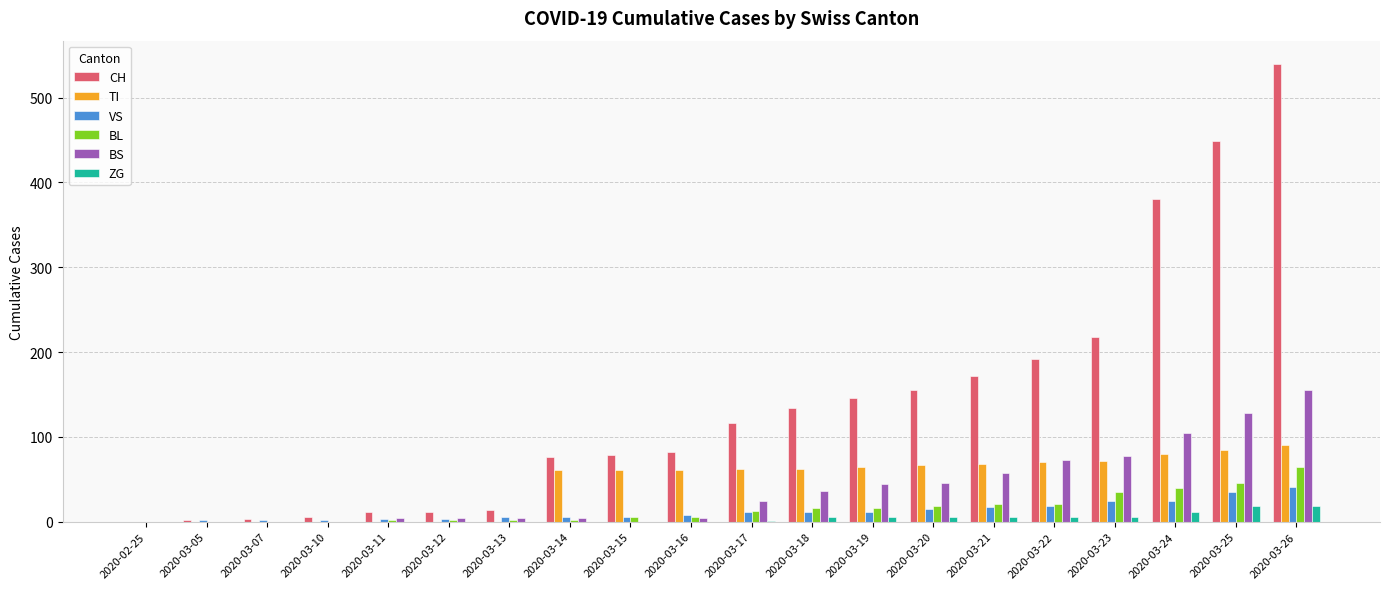

Which category has the highest value across all series?

2020-03-26